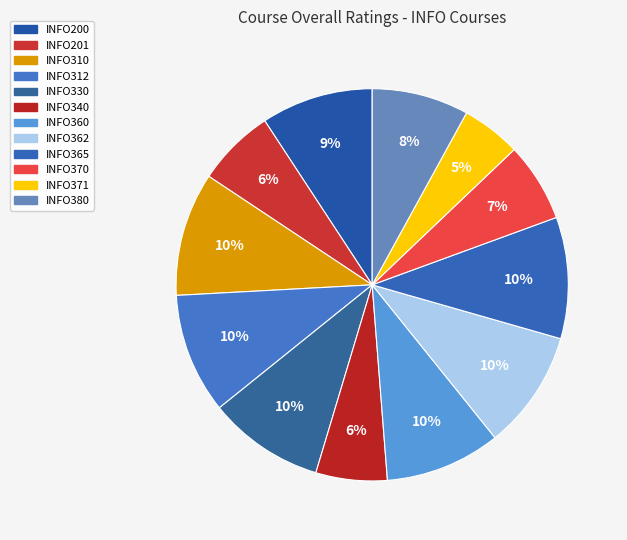

To the nearest percent, what is the average slice percentage?

8%